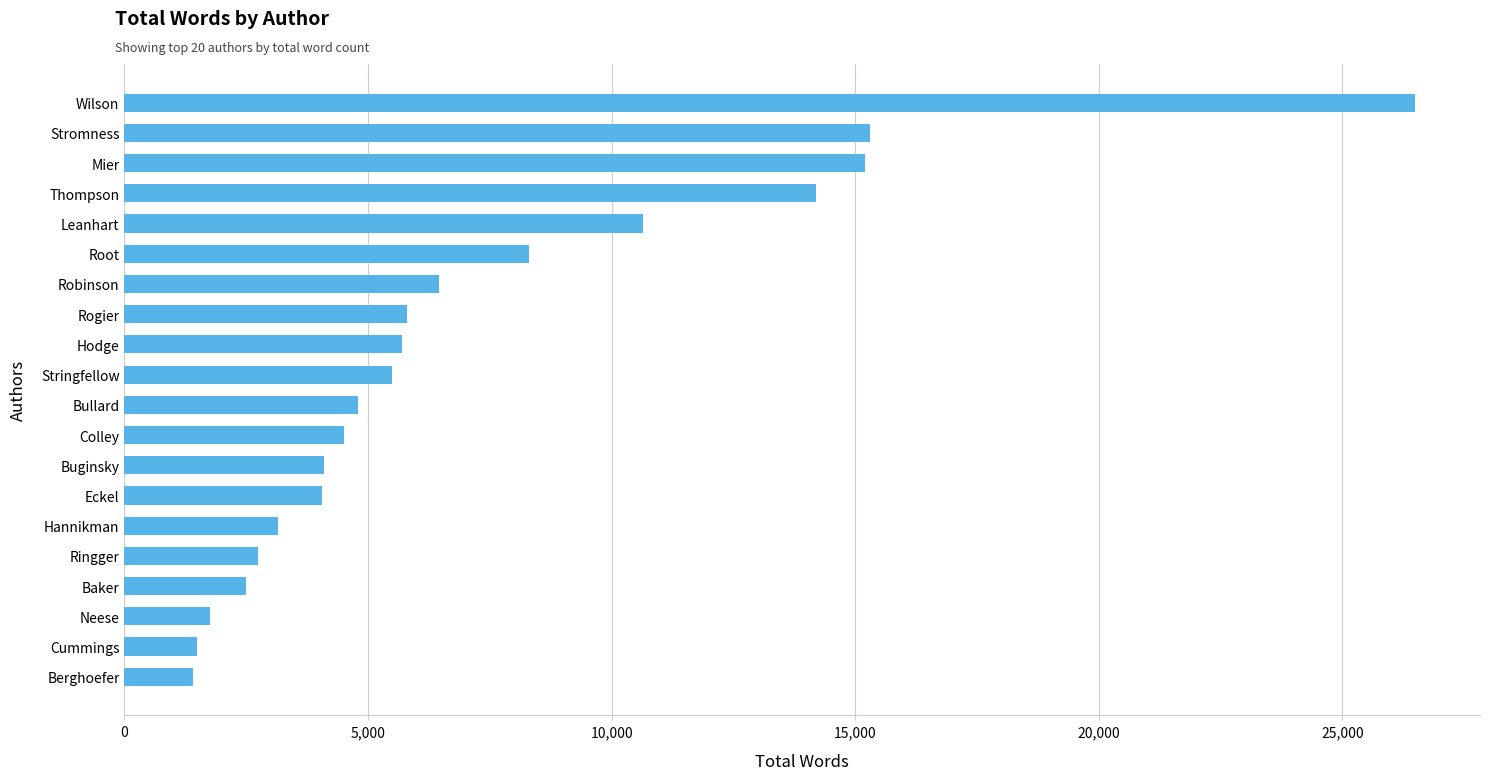

What is the greatest value displayed?

26500